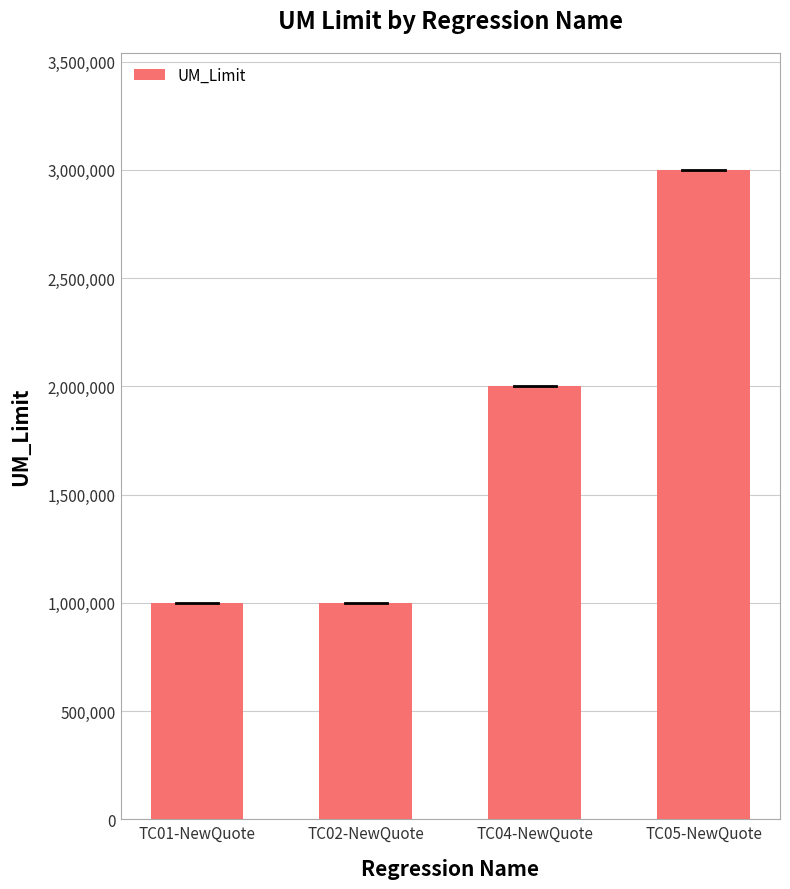

Count the number of data series in this chart.

1